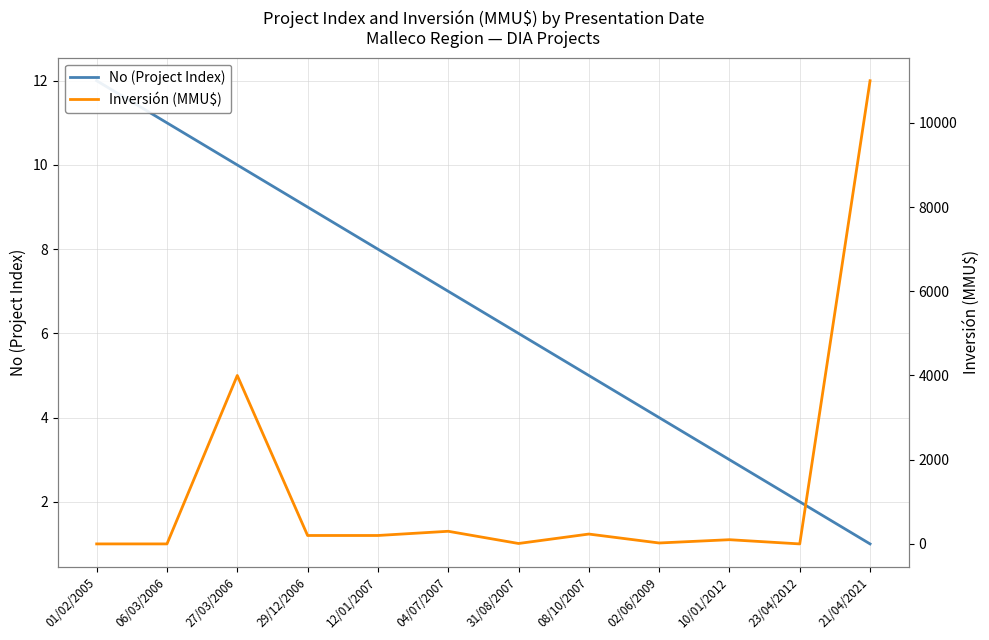

How many positive values does the Inversión (MMU$) series have?

9